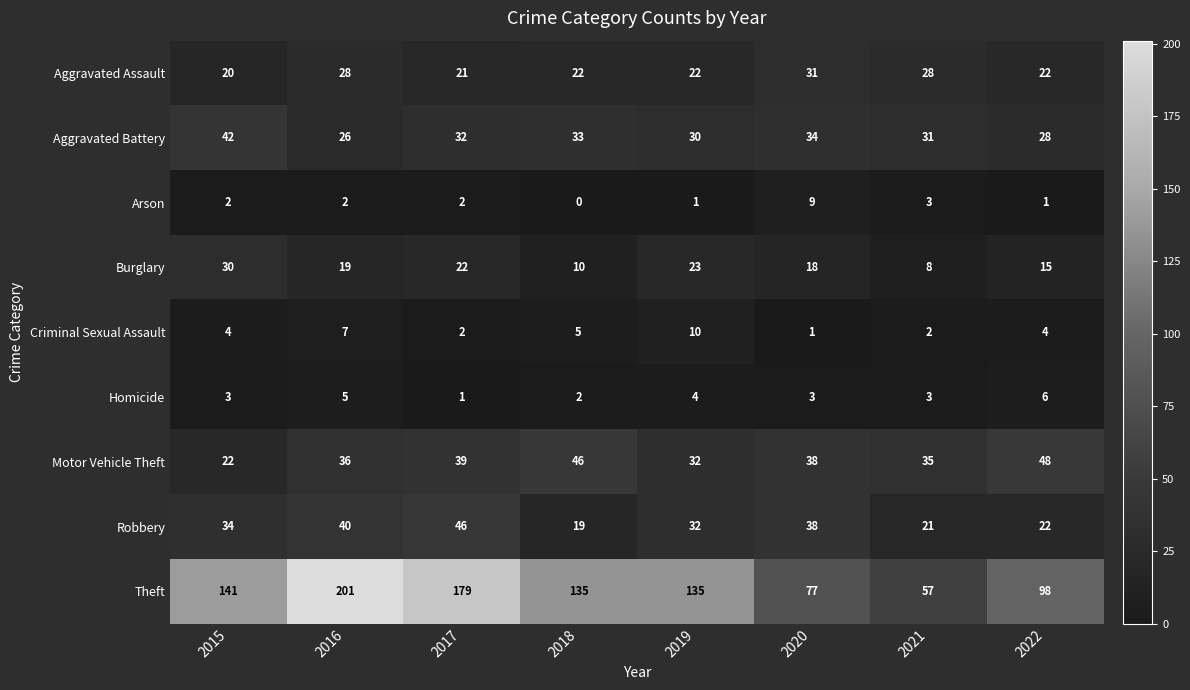

At which category does the chart reach its minimum across all series?

2018